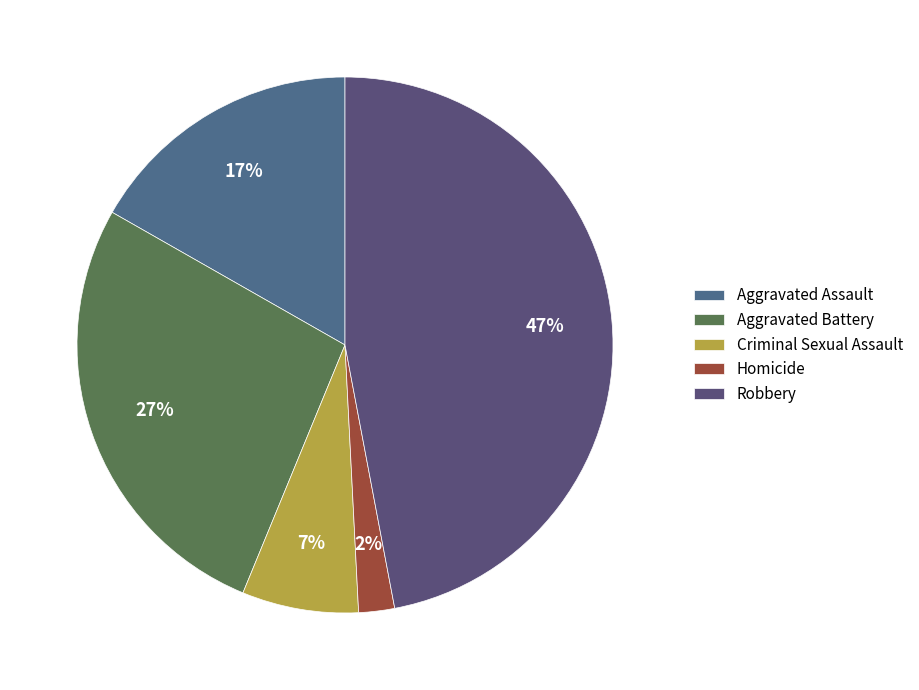

Is it true that Homicide is 1% of the pie?

False